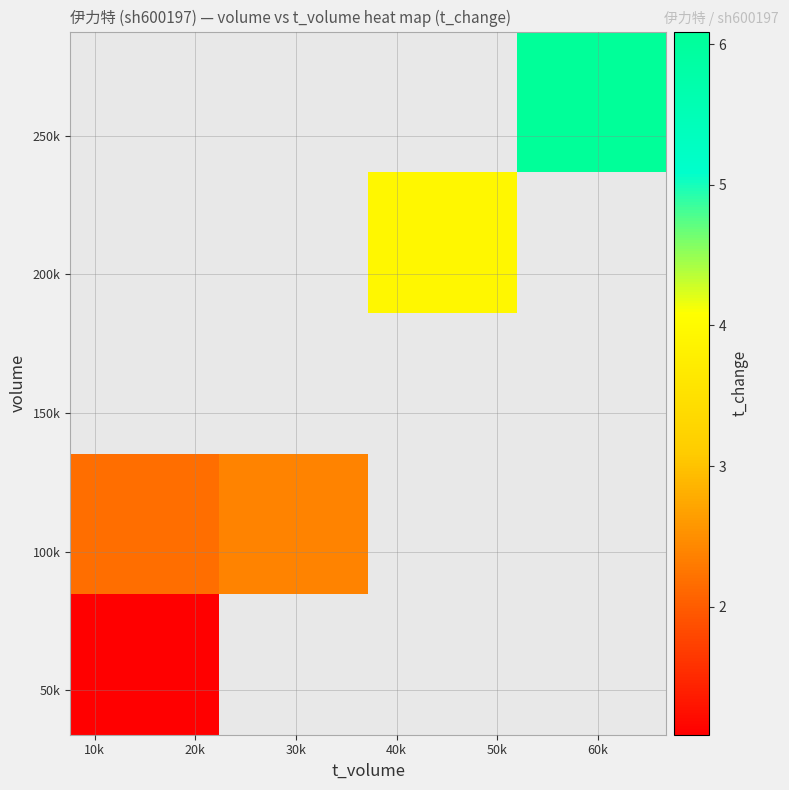

At how many categories does at least one series exceed 3?

2